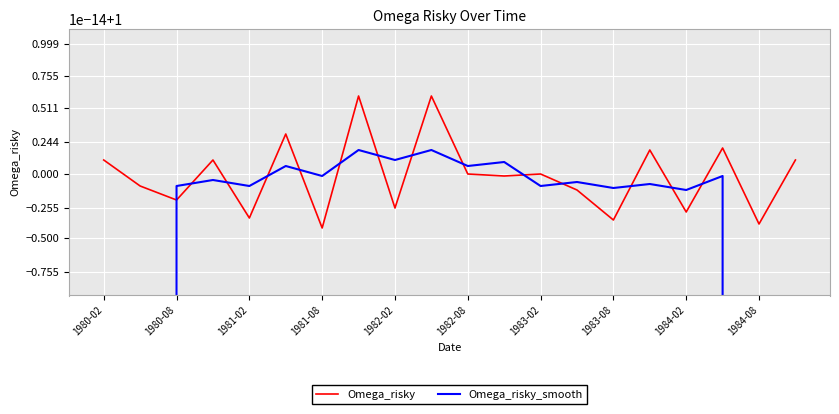

True or false: Omega_risky has a value of 0.3 at 1984-08.

False